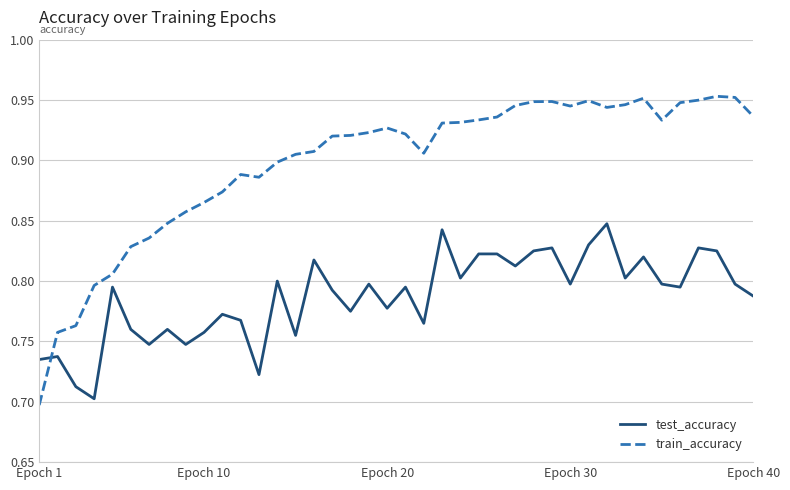

Which series has the largest range (max minus min)?

train_accuracy